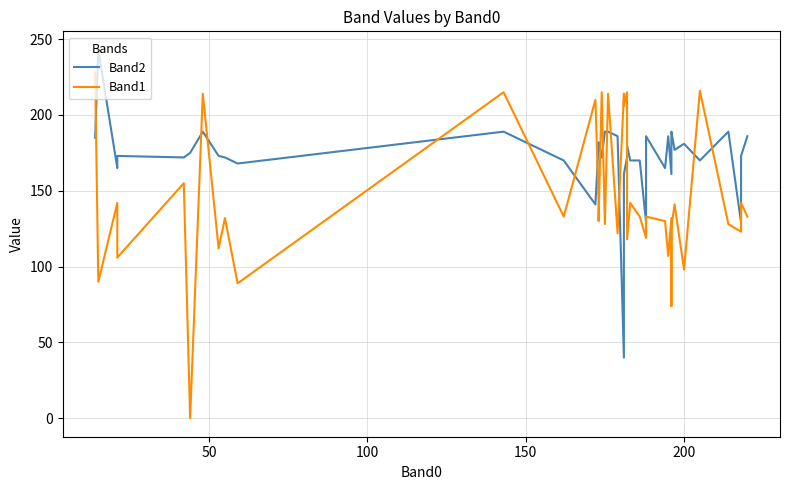

Reading left to right, transcribe all the data shown in this chart.

Band2: 185	243	165	173	172	175	189	173	172	168	189	170	141	181	182	172	189	189	186	40	161	172	180	170	170	129	170	186	165	186	161	187	189	177	181	170	189	129	173	186
Band1: 228	90	142	106	155	0	214	112	132	89	215	133	210	144	130	215	128	214	122	214	206	215	118	142	133	119	119	133	130	107	132	74	126	141	98	216	128	123	142	133